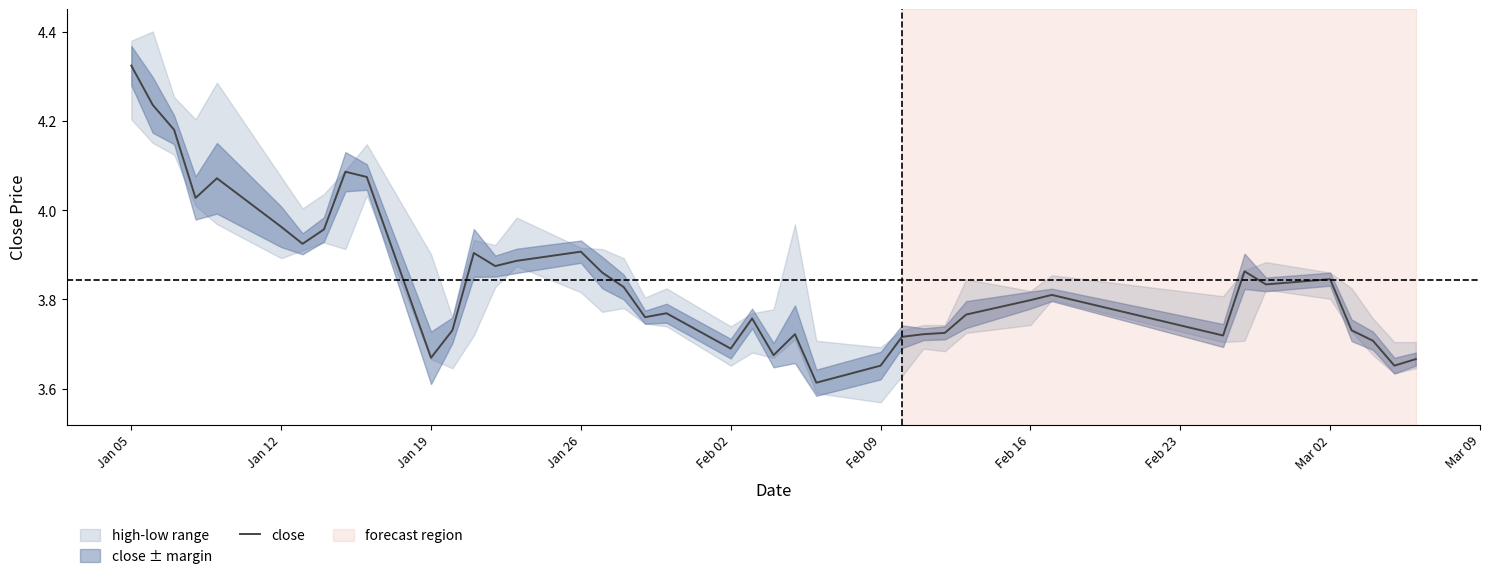

The close series shows 5.6 at Mar 02. True or false?

False